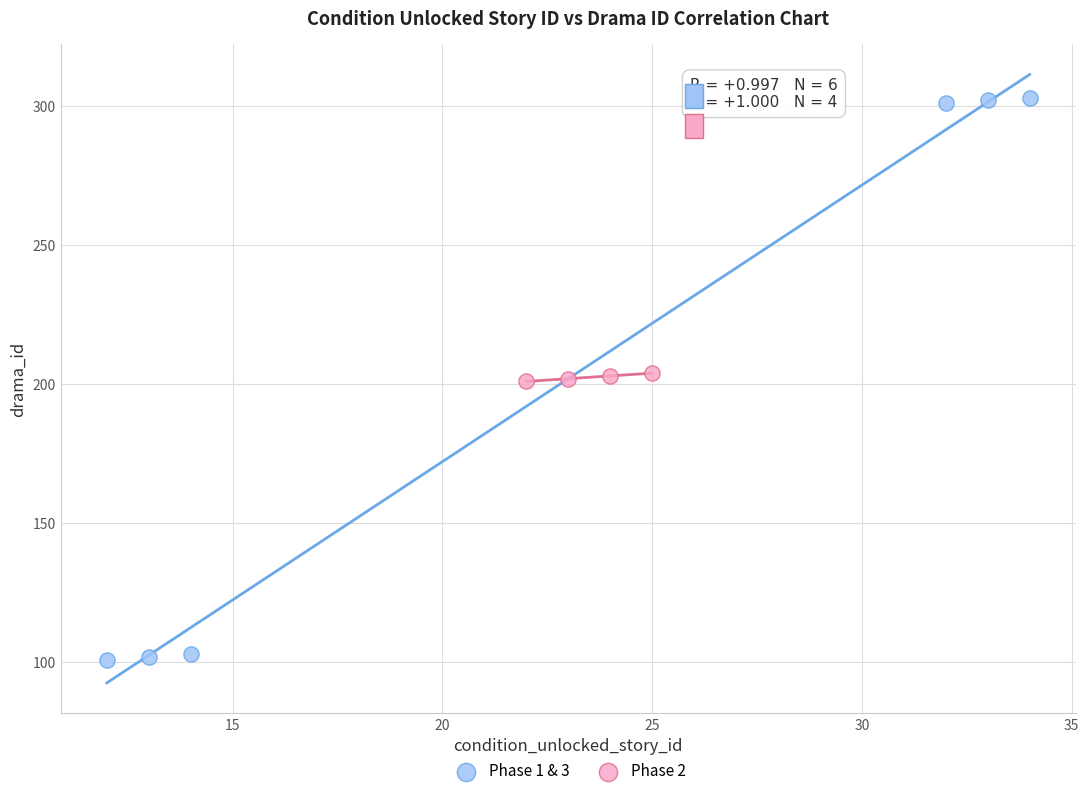

Which series has the widest spread of Y values?

Phase 1 & 3